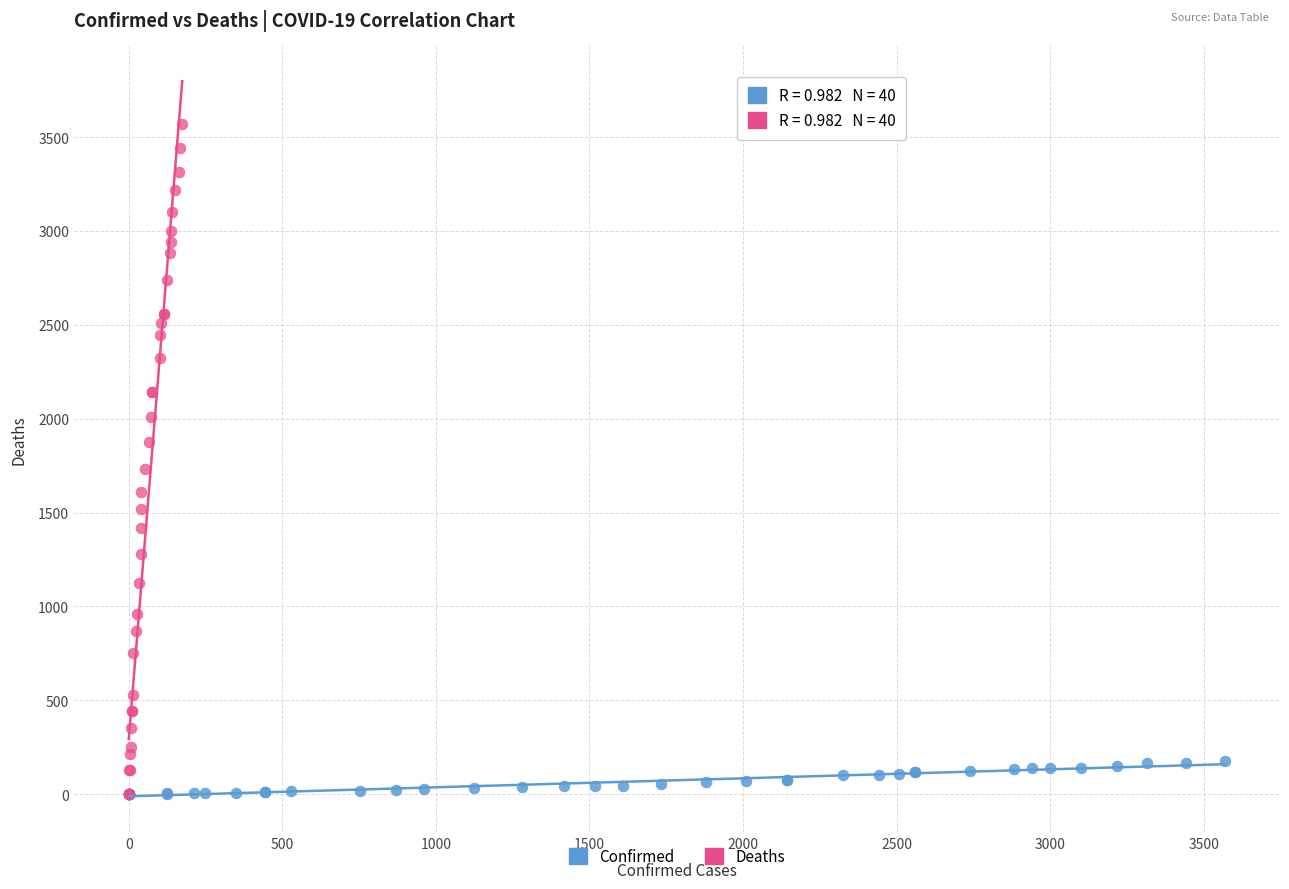

What are all the series names shown in the legend?

Confirmed, Deaths